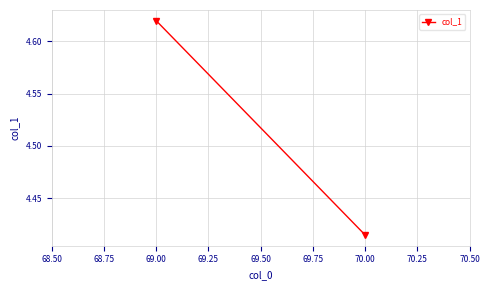

How many data points does each series have?

2